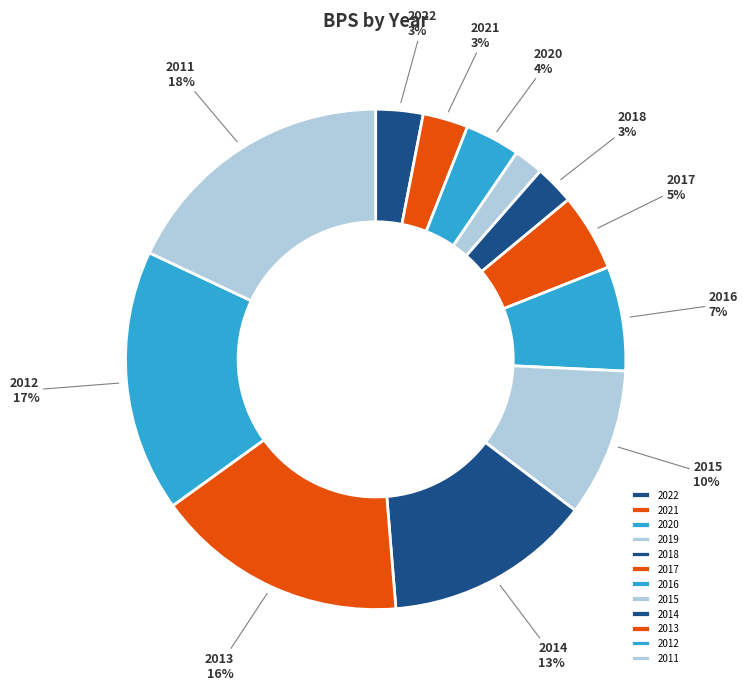

True or false: 2012 accounts for 9% of the total.

False